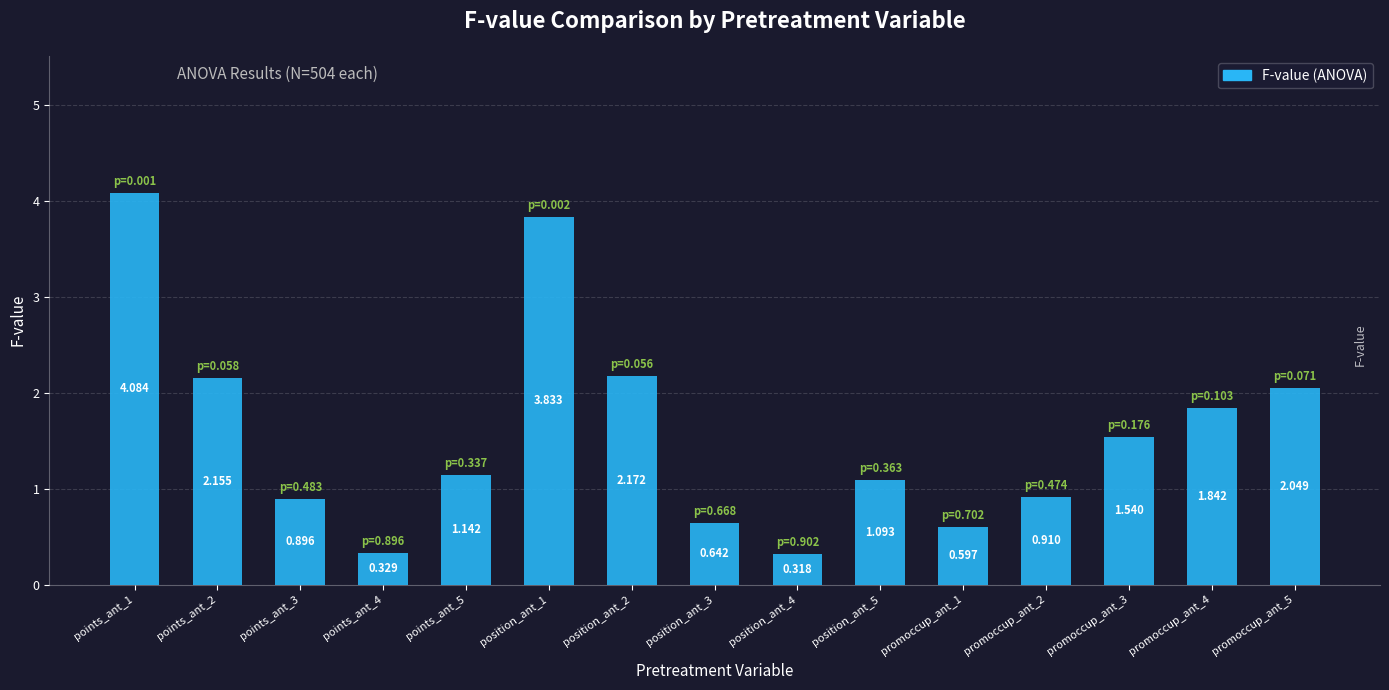

What is the greatest value displayed?

4.1